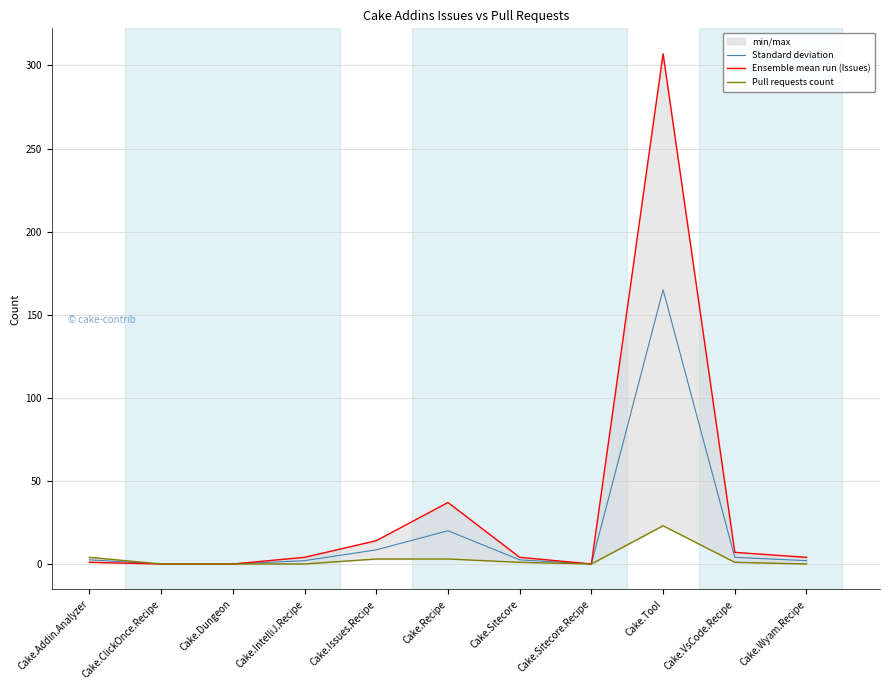

What is the difference between the second highest and minimum values in the Standard deviation series?

20.0